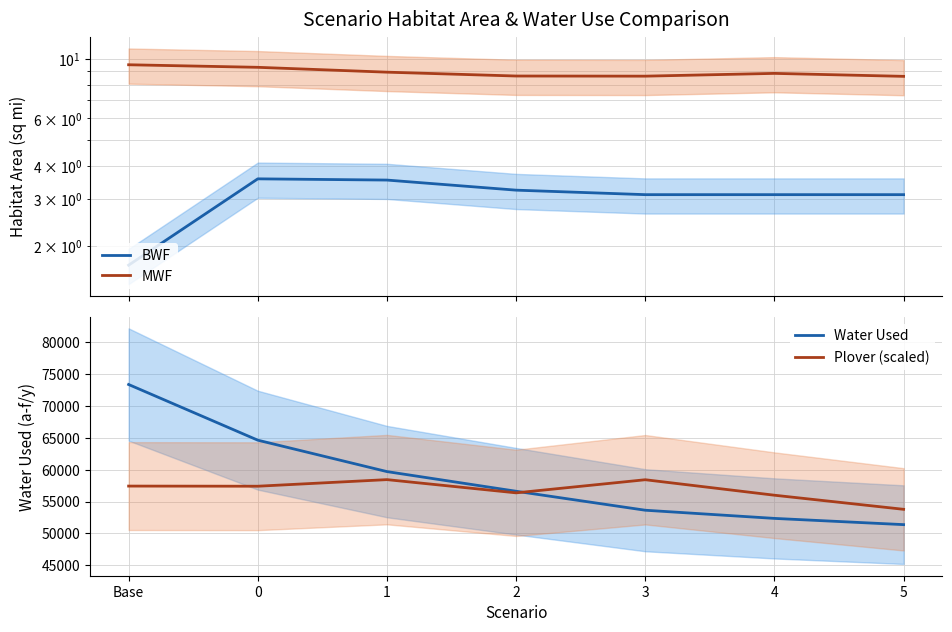

What is the difference between the maximum and minimum values in the MWF series?

0.9